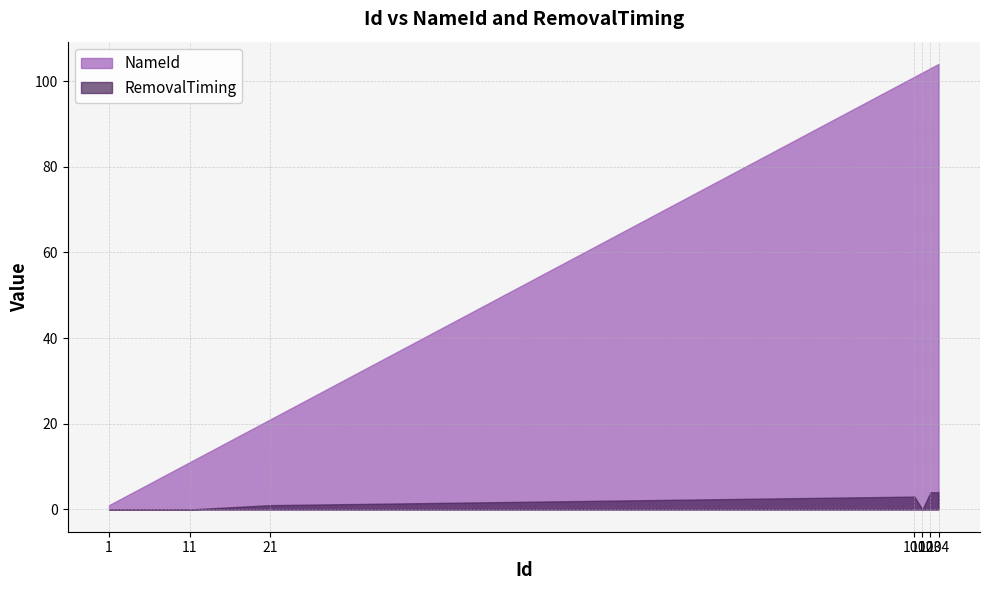

Reading right to left, extract all data points from this chart.

NameId: 104	103	102	101	21	11	1
RemovalTiming: 4	4	0	3	1	0	0